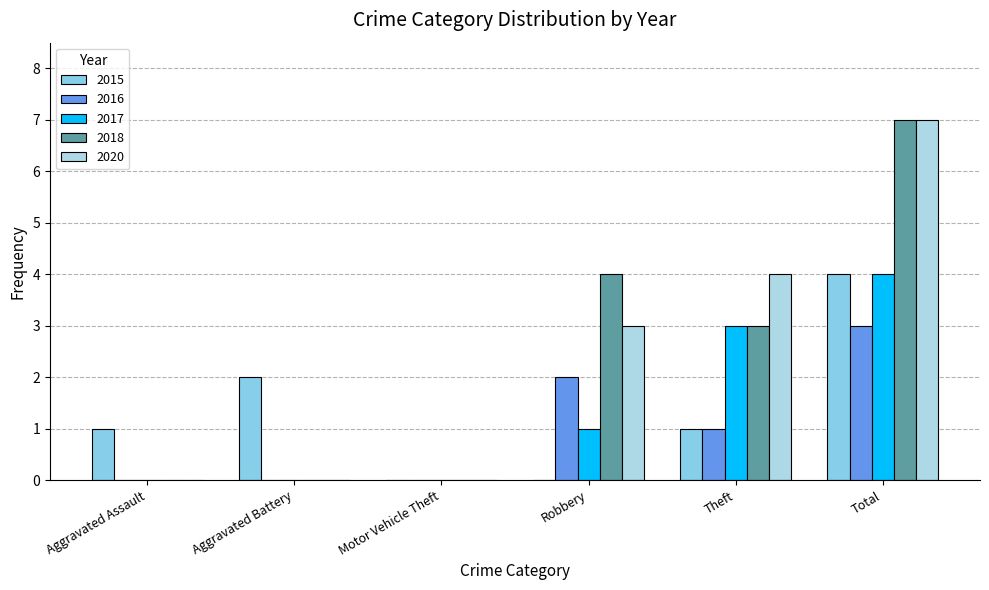

What is the average value of the 2020 series?

2